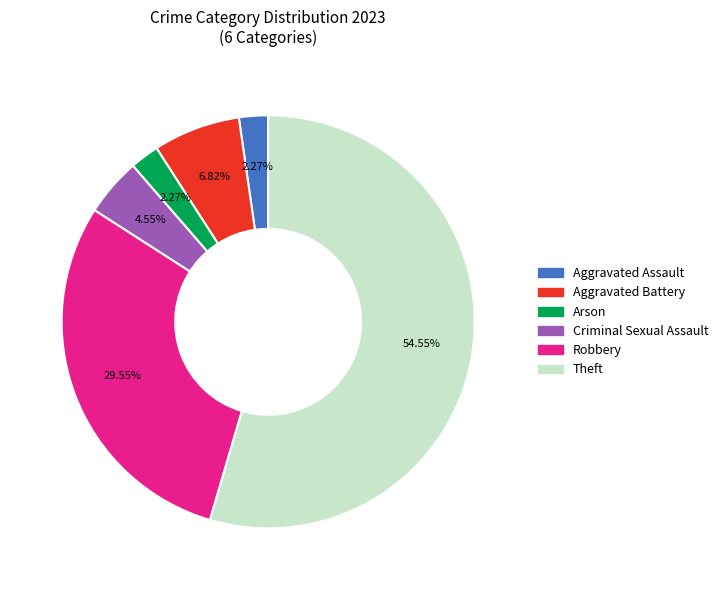

Is there any slice that represents more than half of the pie?

Yes